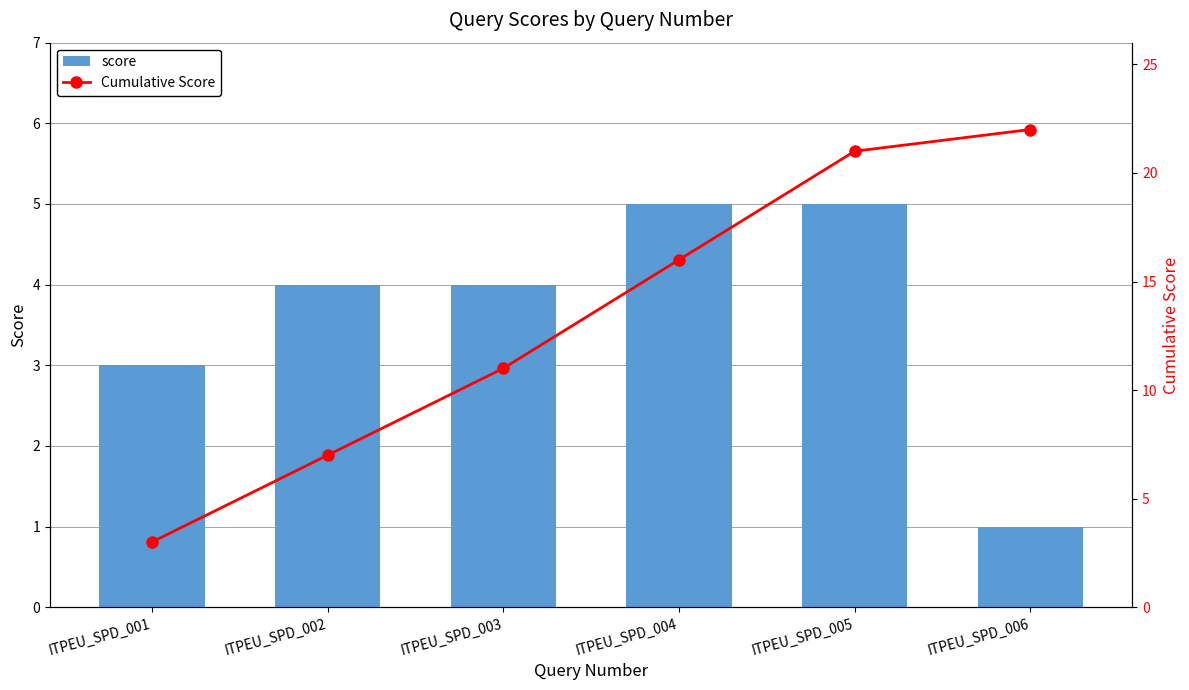

Reading right to left, transcribe all the data shown in this chart.

score: ITPEU_SPD_006=1	ITPEU_SPD_005=5	ITPEU_SPD_004=5	ITPEU_SPD_003=4	ITPEU_SPD_002=4	ITPEU_SPD_001=3
Cumulative Score: ITPEU_SPD_006=22	ITPEU_SPD_005=21	ITPEU_SPD_004=16	ITPEU_SPD_003=11	ITPEU_SPD_002=7	ITPEU_SPD_001=3